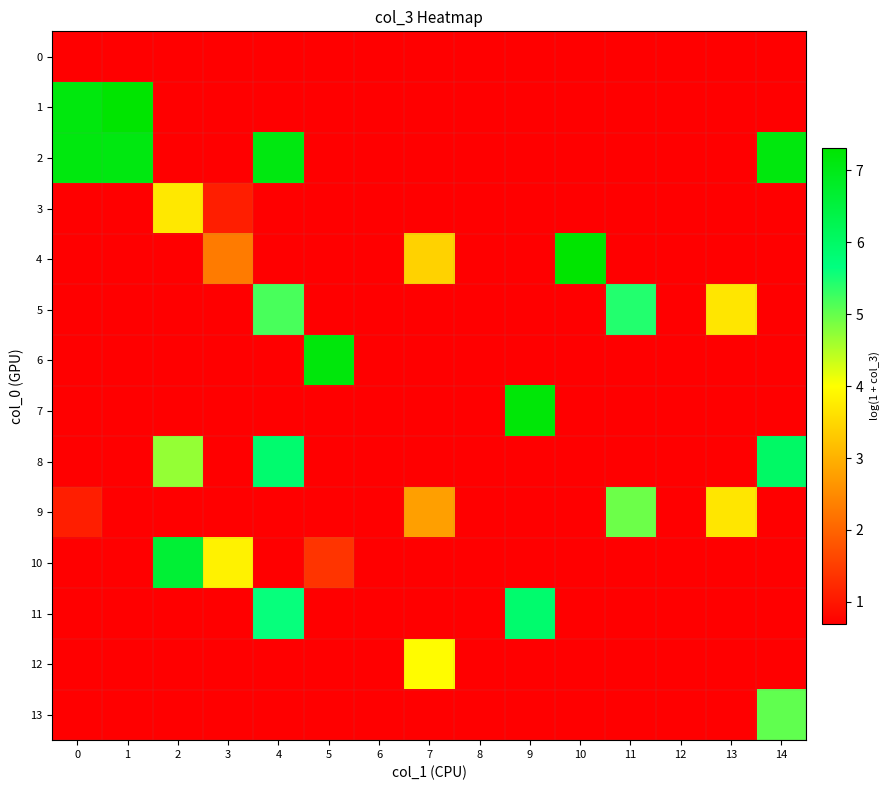

Which series has the largest total across all categories?

2